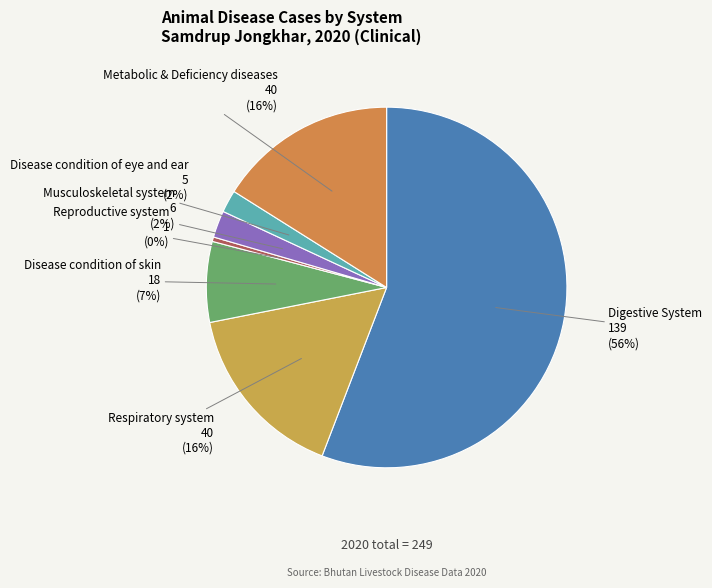

Approximately how many times larger is the value at Respiratory system compared to Reproductive system?

40.0